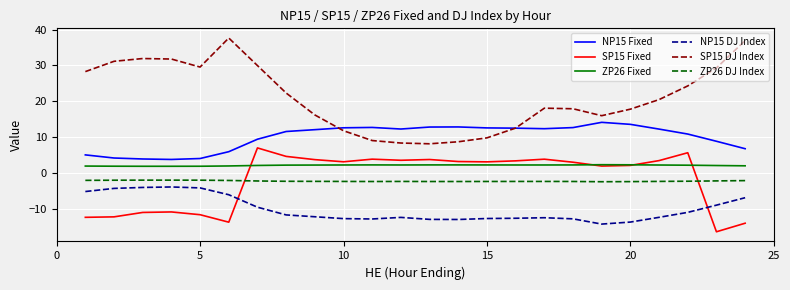

How many lines are shown in the chart?

6